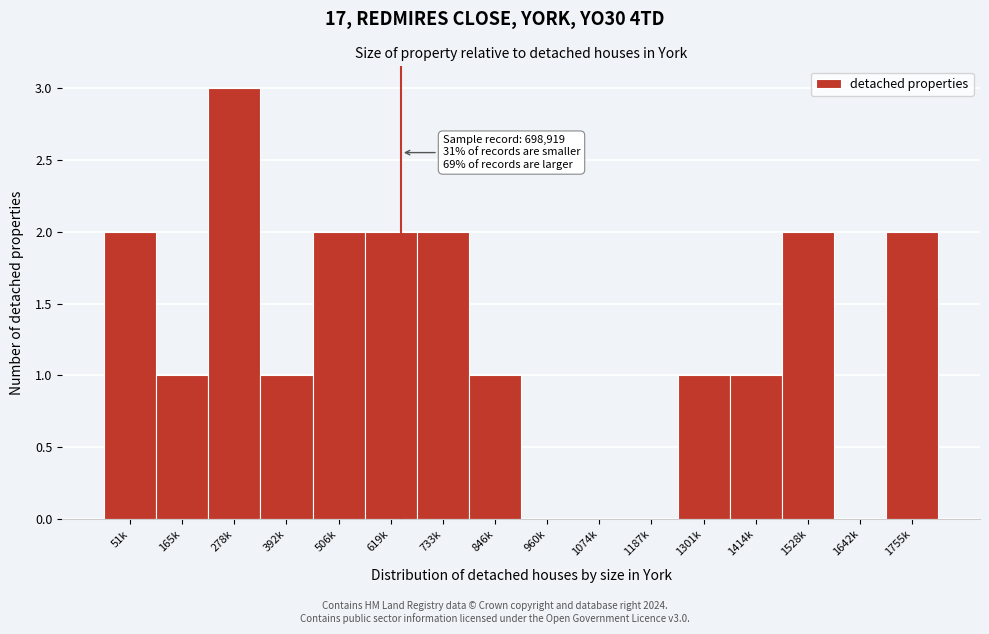

Reading left to right, transcribe all the data shown in this chart.

51k=2	165k=1	278k=3	392k=1	506k=2	619k=2	733k=2	846k=1	960k=0	1074k=0	1187k=0	1301k=1	1414k=1	1528k=2	1642k=0	1755k=2